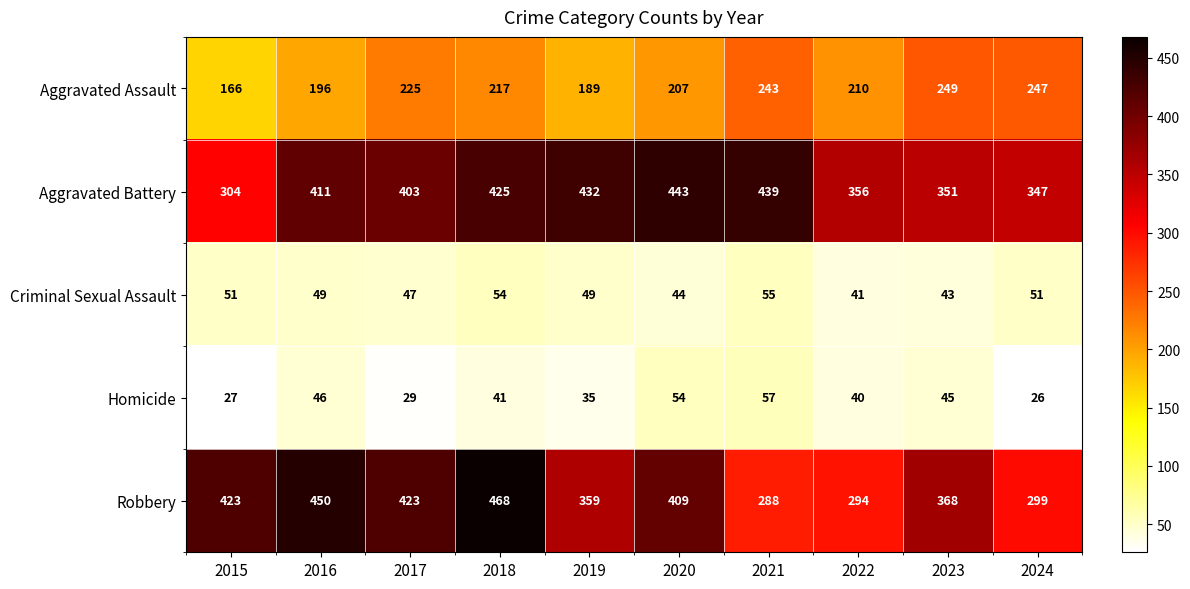

How many data points does each series have?

10